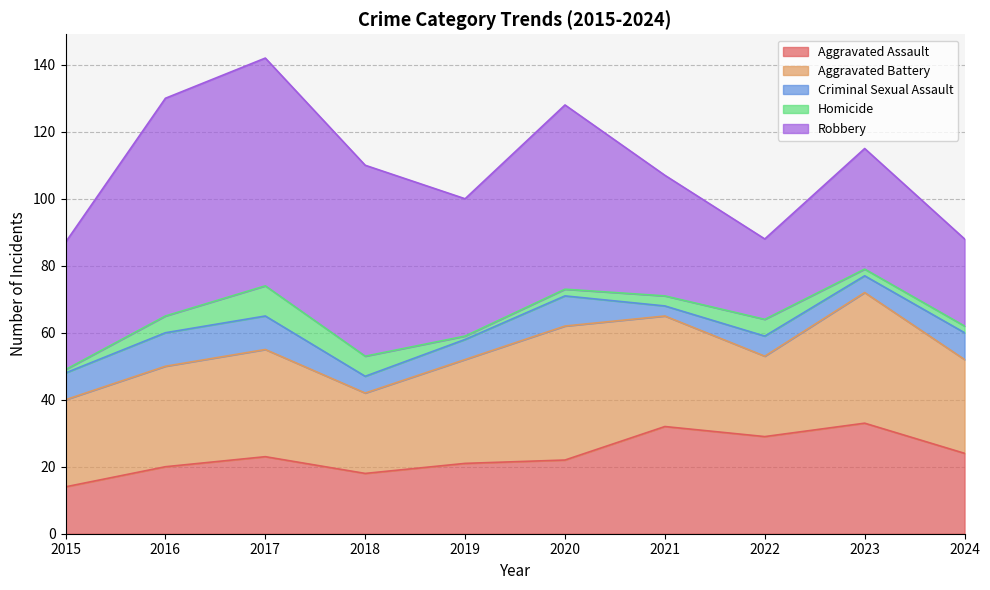

True or false: Robbery and Aggravated Assault cross at least once.

True